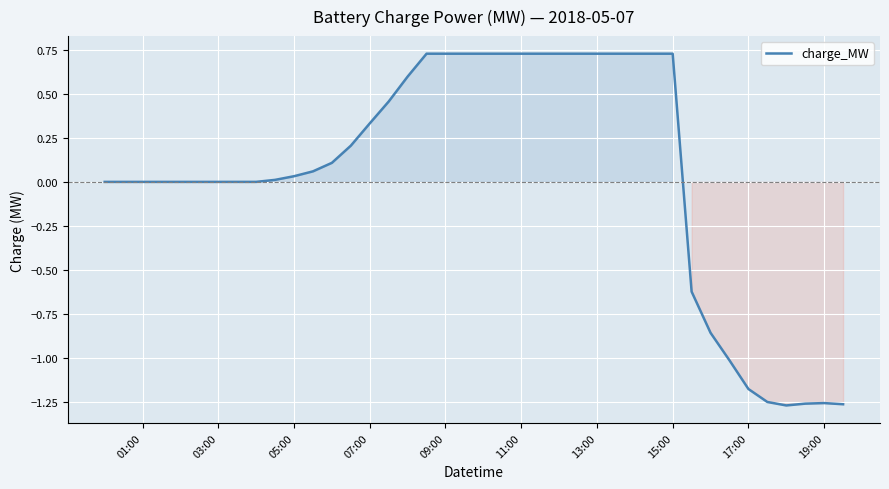

What is the difference between the maximum and minimum values?

2.0